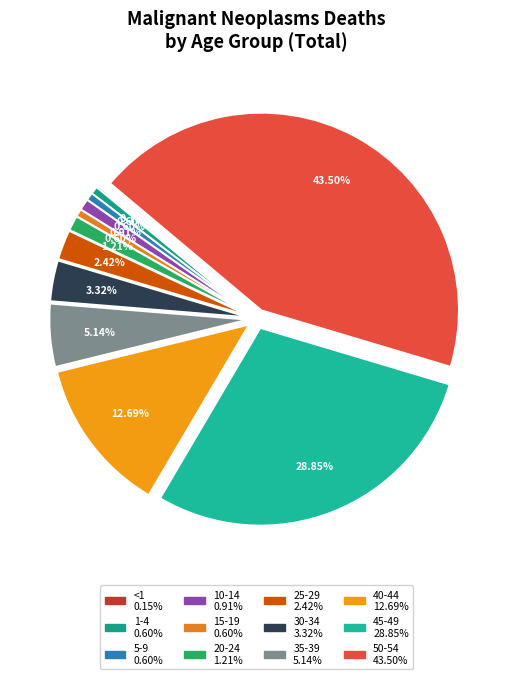

Combined, what portion of the pie is 5-9 and 40-44?

13.3%